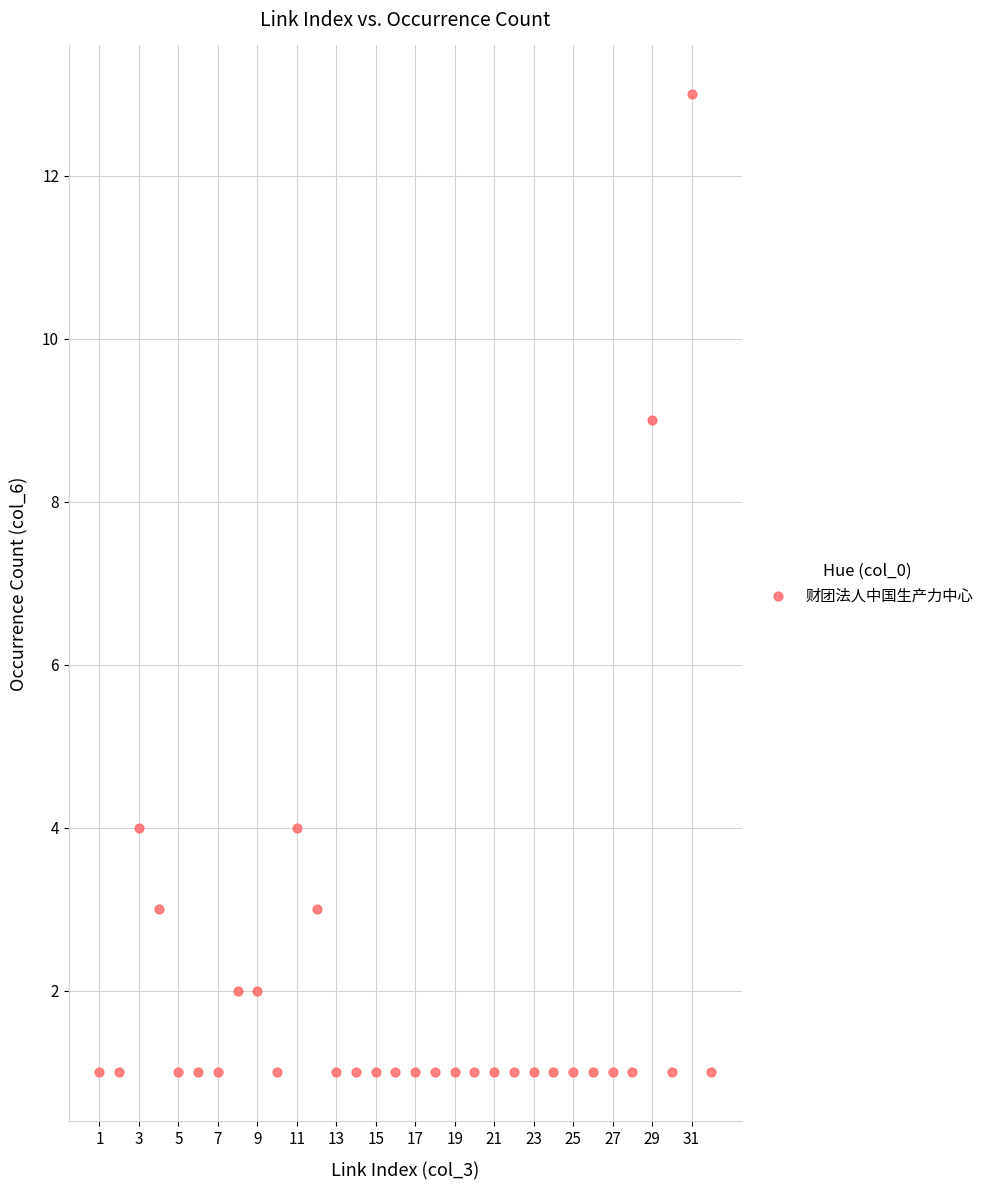

What is the range of X values (max minus min)?

31